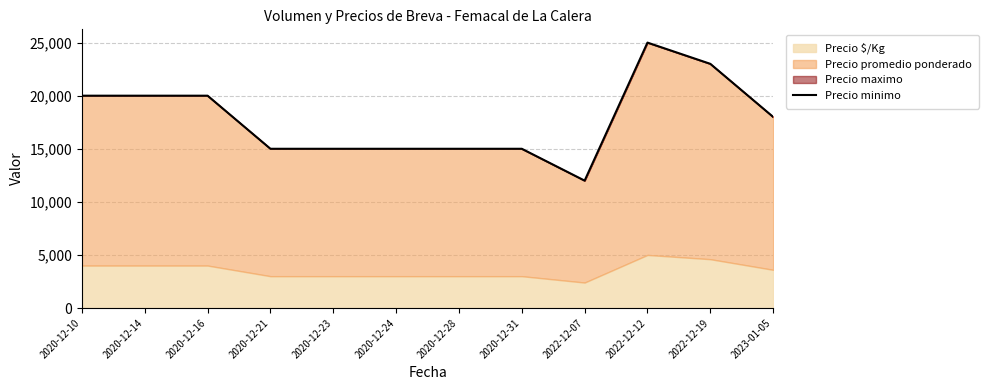

Reading left to right, transcribe all the data shown in this chart.

2020-12-10=20000	2020-12-14=20000	2020-12-16=20000	2020-12-21=15000	2020-12-23=15000	2020-12-24=15000	2020-12-28=15000	2020-12-31=15000	2022-12-07=12000	2022-12-12=25000	2022-12-19=23000	2023-01-05=18000